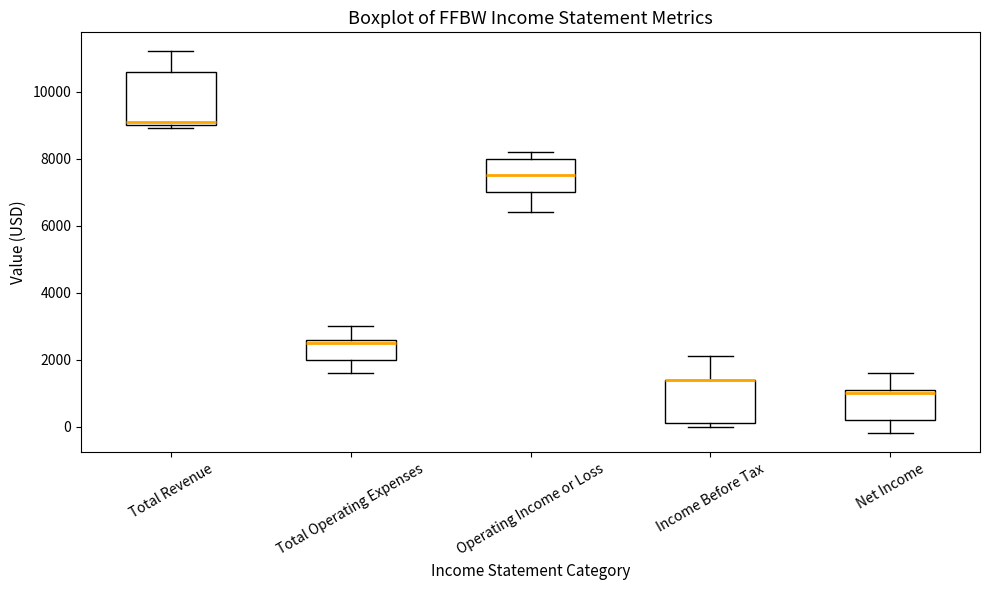

Reading left to right, transcribe this box plot: for each box, give where its median line is, the range the box spans, and where its two whiskers end, as read against the y-axis. The values are not printed on the chart, so give them approximately, as read against the axis.

Total Revenue: median 9200, box 9000 to 10600, whiskers 9000 (just below the box's lower edge) to 11200
Total Operating Expenses: median 2600 (just below the box's upper edge), box 2000 to 2600, whiskers 1600 to 3000
Operating Income or Loss: median 7600, box 7000 to 8000, whiskers 6400 to 8200
Income Before Tax: median 1400 (drawn on the box's upper edge), box 200 to 1400, whiskers 0 to 2200
Net Income: median 1000, box 200 to 1200, whiskers -200 to 1600